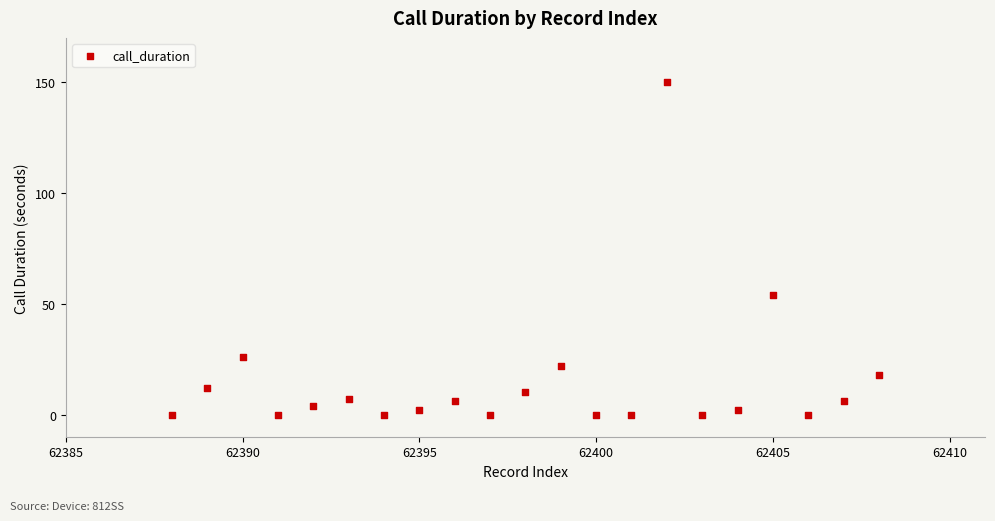

What Y value in the scatter plot is closest to 75?

54